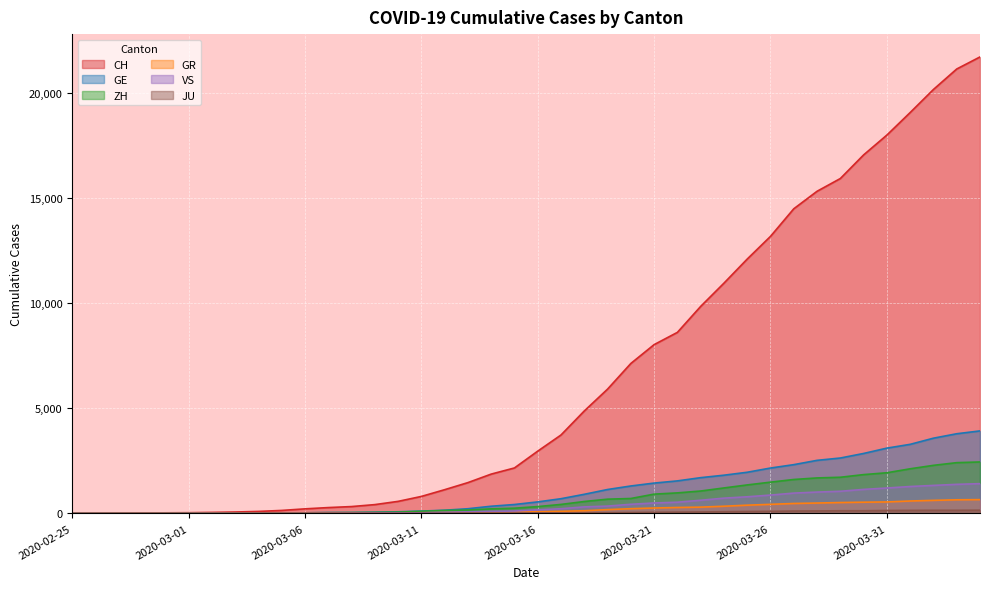

At which label does ZH first exceed 326?

2020-03-17